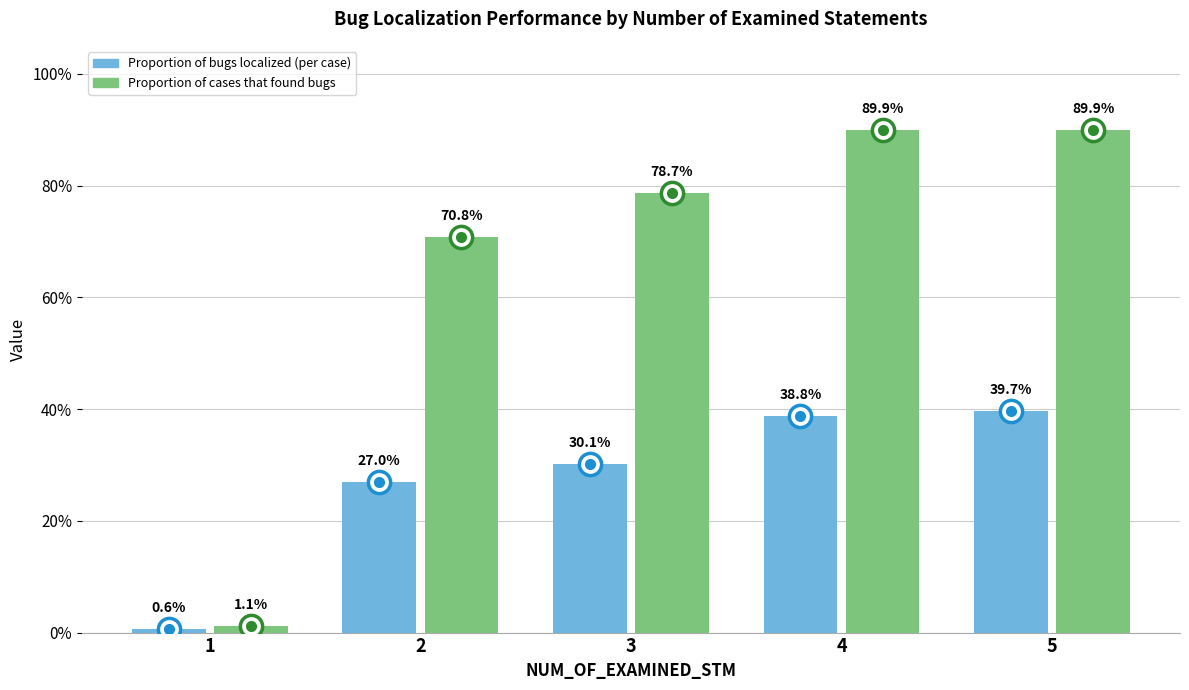

The Proportion of bugs localized (per case) series shows 0.3 at 2. True or false?

True